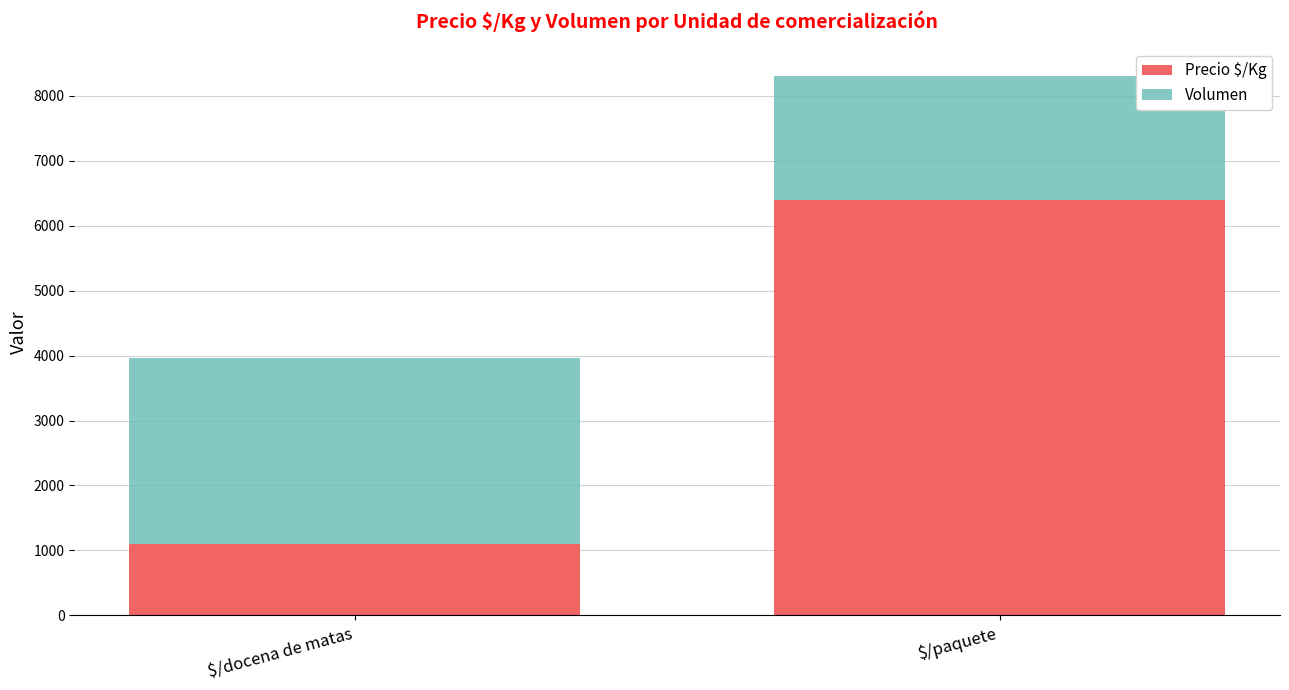

What is the total value across all series at $/docena de matas?

3964